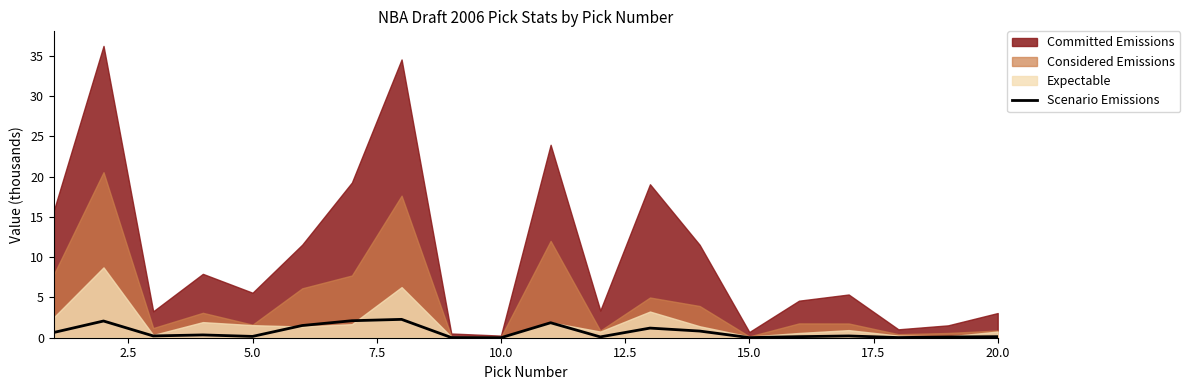

What is the highest value of the Scenario Emissions series?

2.3